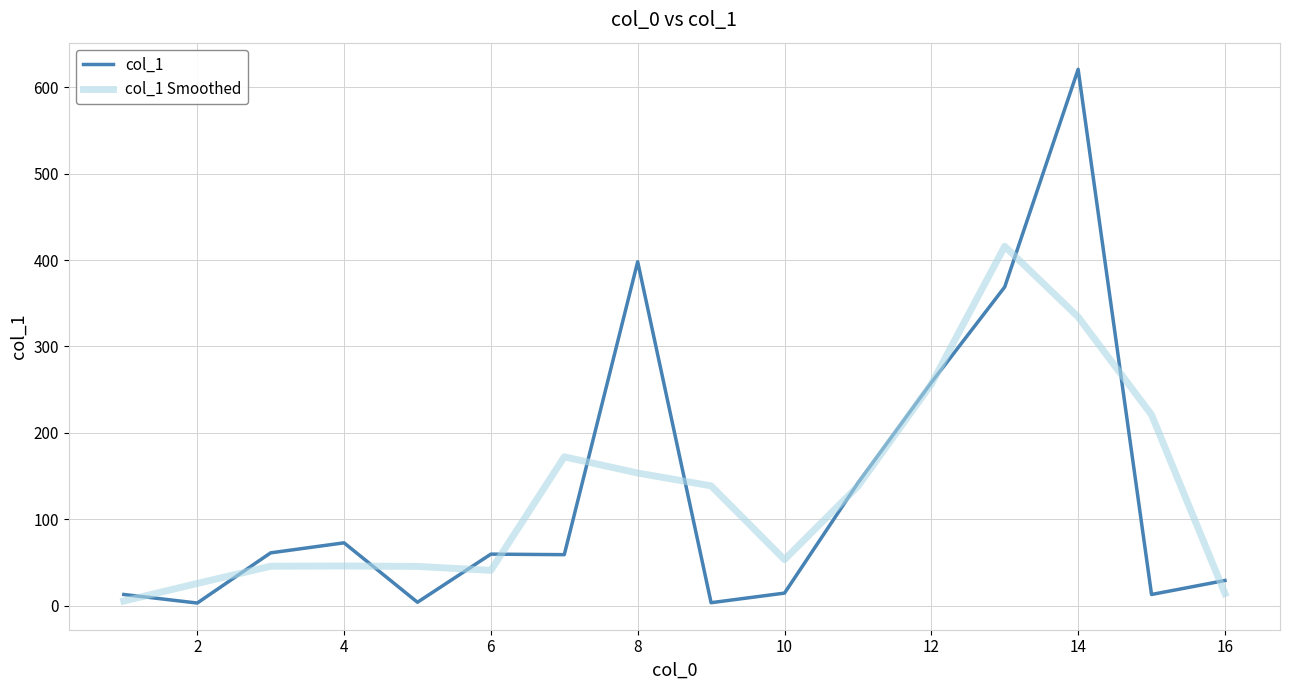

Rank the series by their maximum value, from lowest to highest.

col_1 Smoothed, col_1